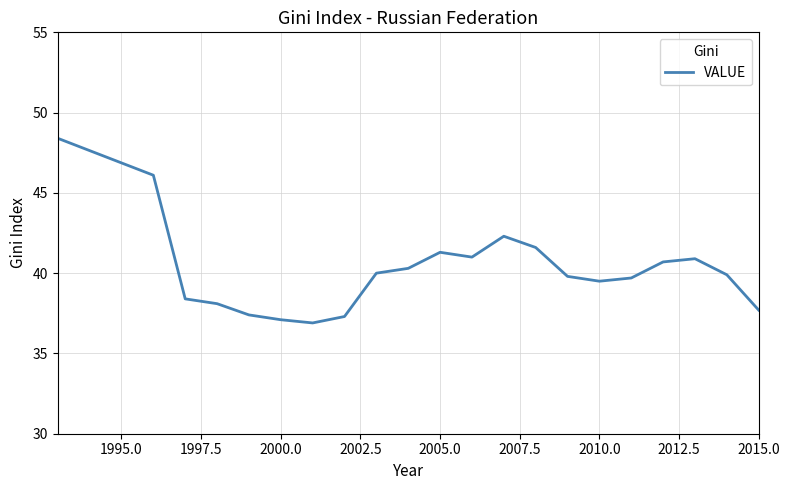

What is the difference between the maximum and minimum values?

11.5